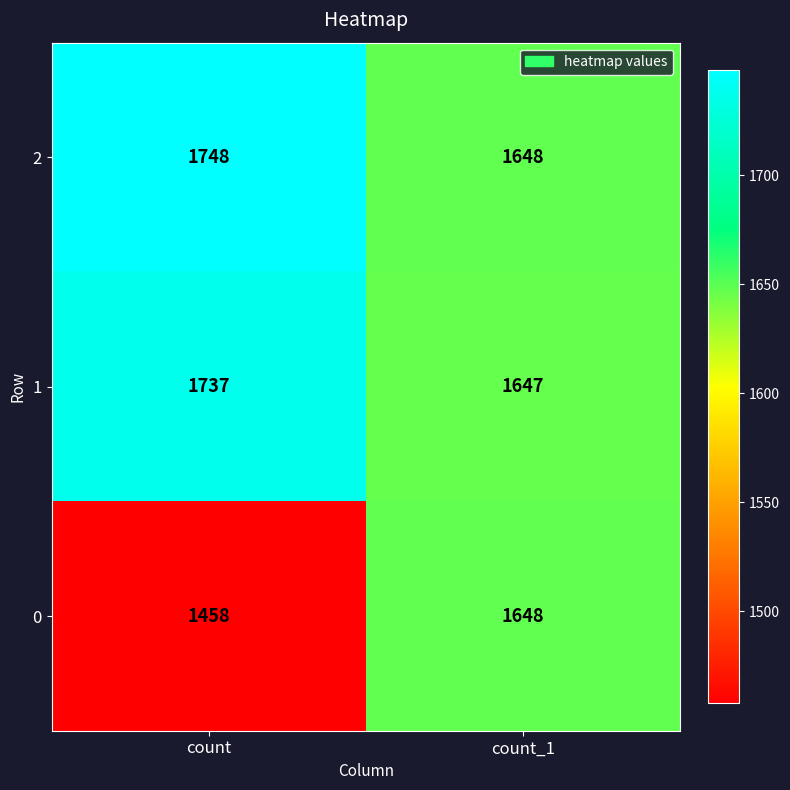

Between count and count_1, which series saw the biggest shift?

0